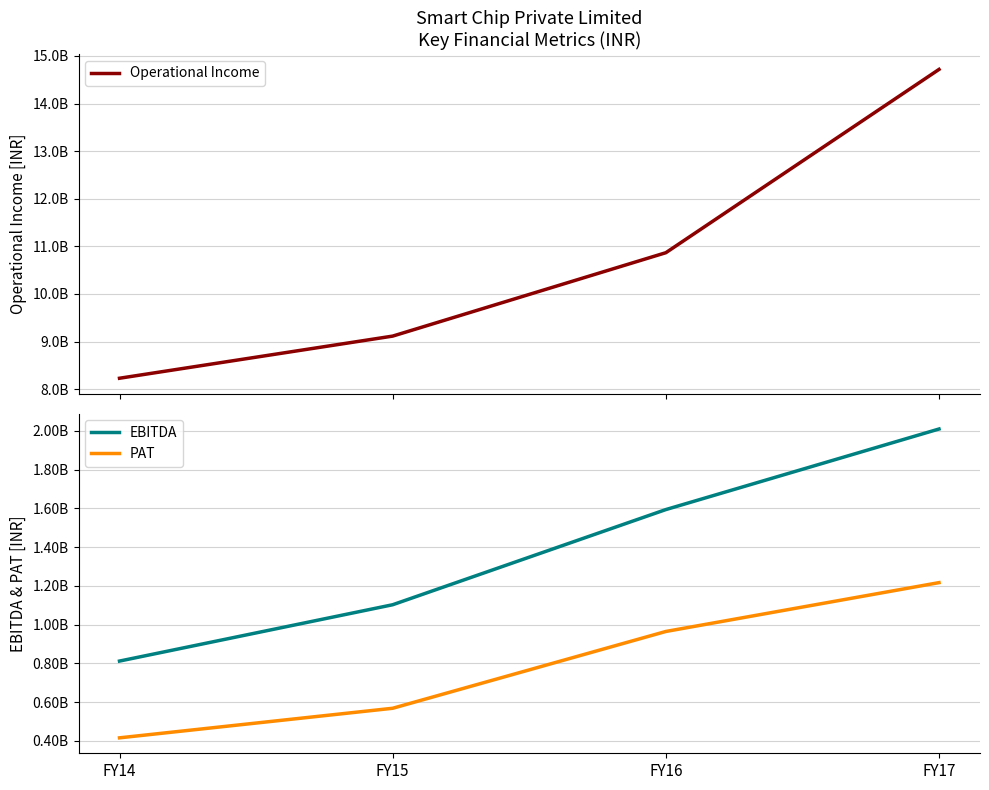

Which series changed the most between FY16 and FY17?

Operational Income